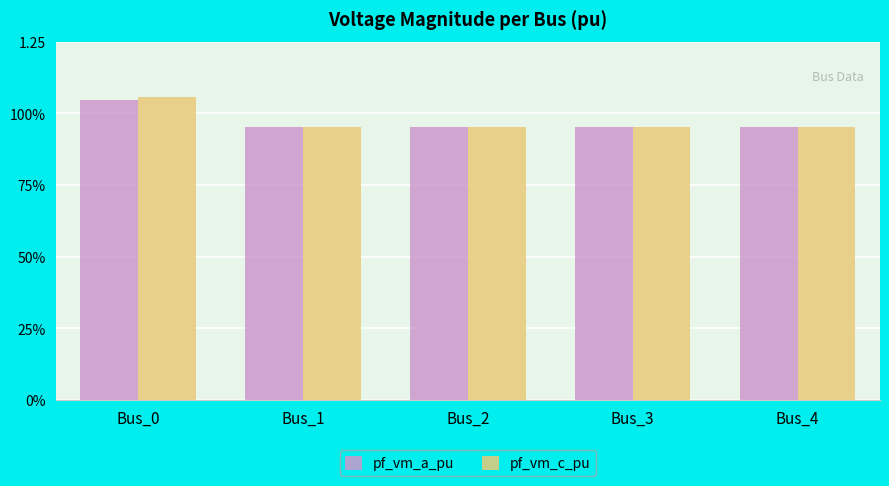

What is the value of the pf_vm_a_pu bar at the 1st from the left?

1.0